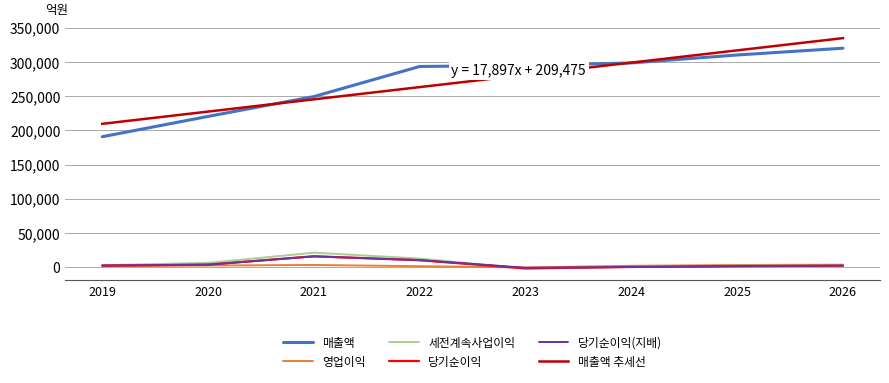

Which category has the lowest value in the 매출액 series?

2019